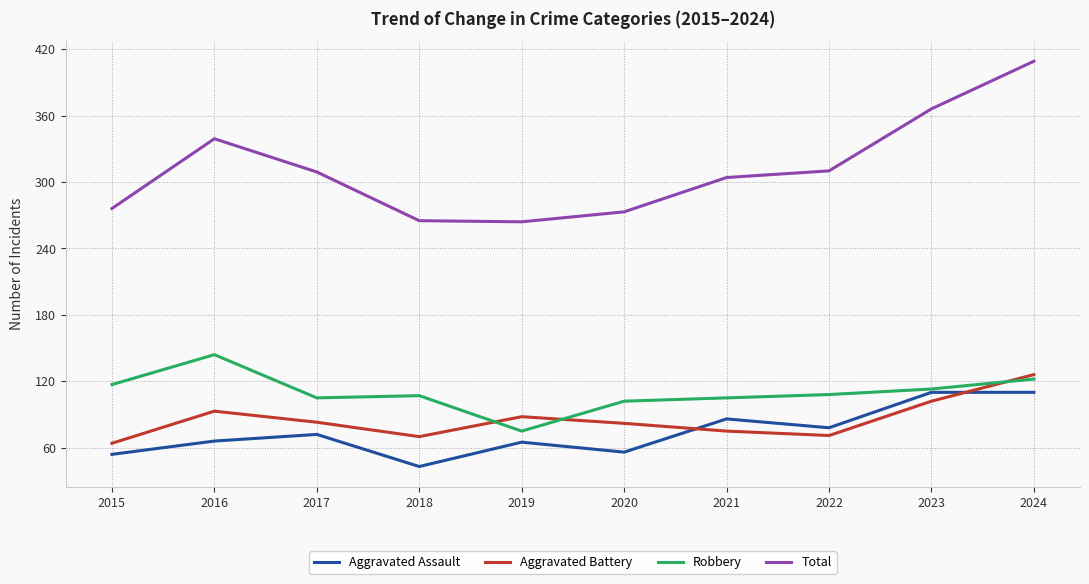

The Aggravated Assault series shows 86 at 2021. True or false?

True